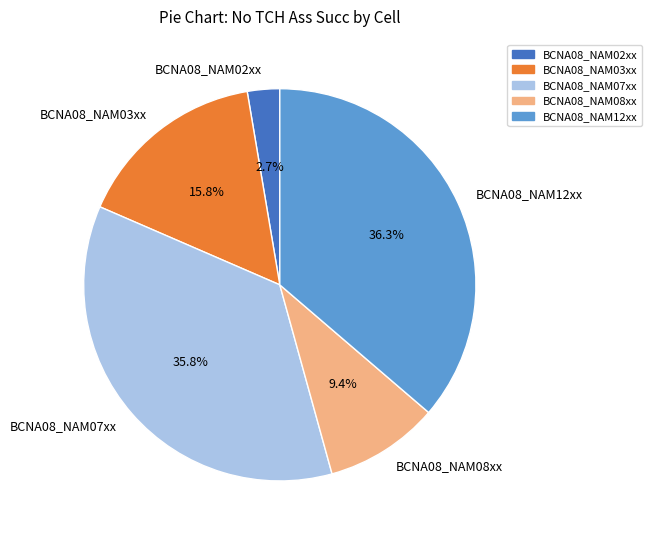

How much of the chart is everything except BCNA08_NAM07xx?

64.2%